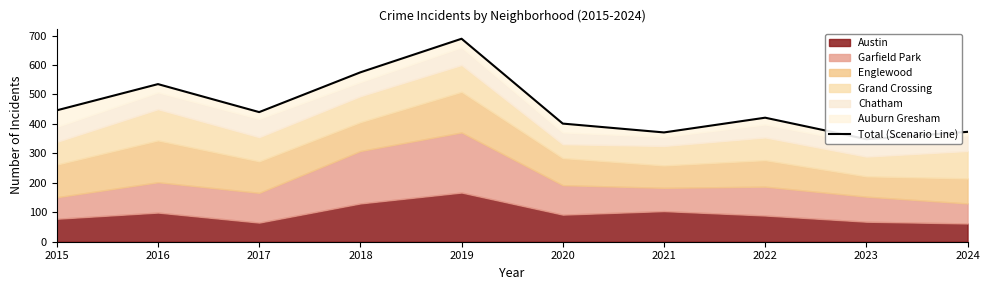

What is the value of the 5th point from the left?

689